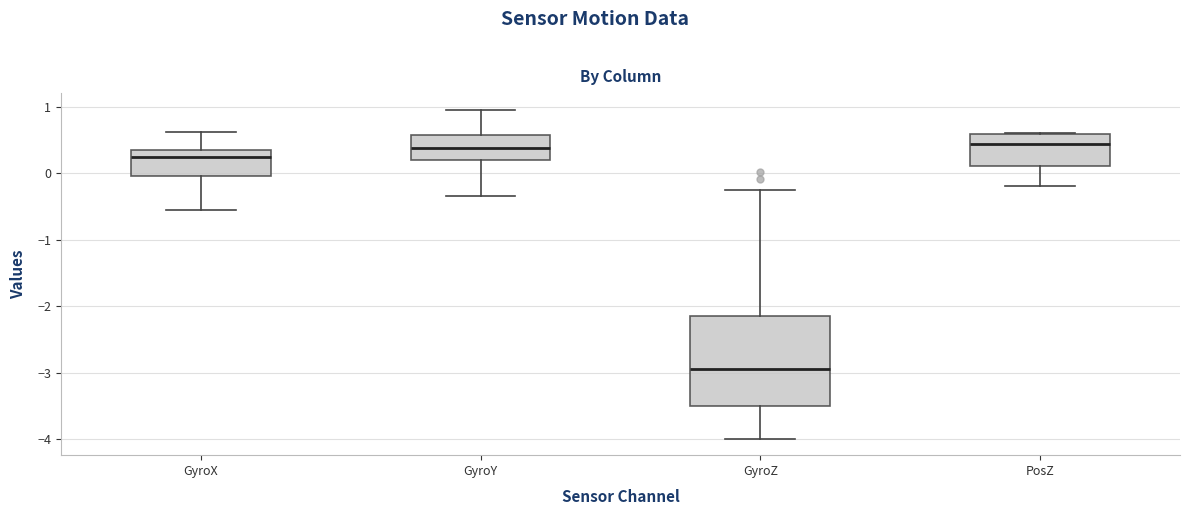

Where does the upper whisker of the box for GyroY end on the y-axis? The values are not printed on the chart, so give them approximately, as read against the axis.

1.0